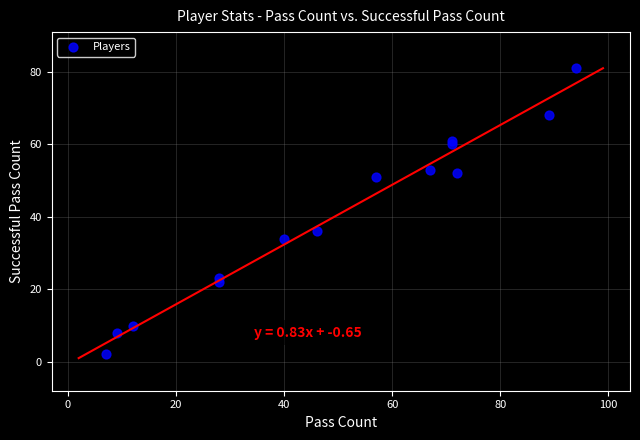

What Y value in the scatter plot is closest to 41?

36